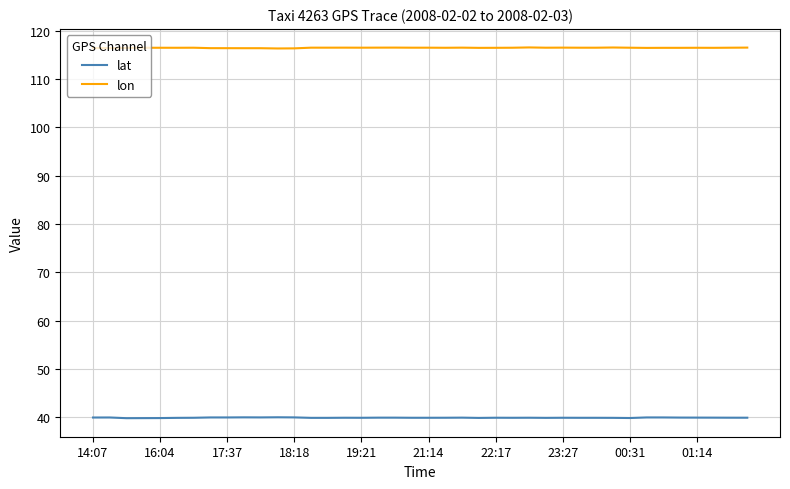

True or false: lat has more than 0 points higher than both neighbors.

True